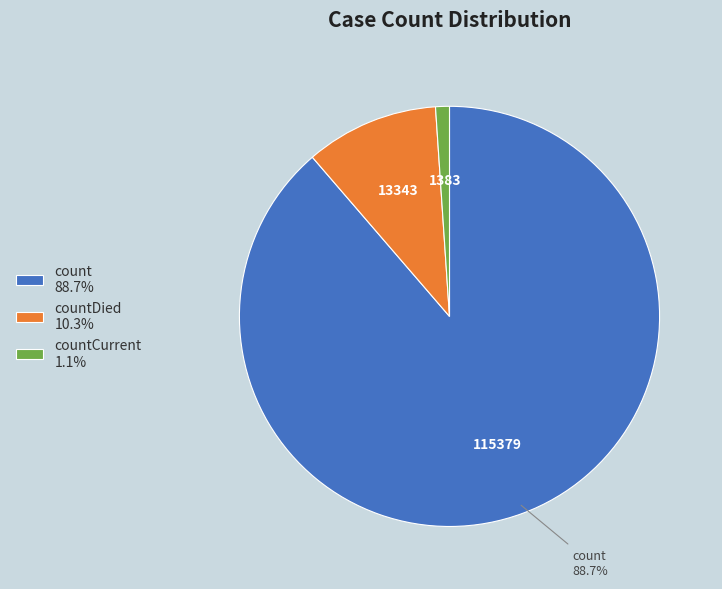

To the nearest percent, what is the difference between the largest and smallest slice percentages?

88%